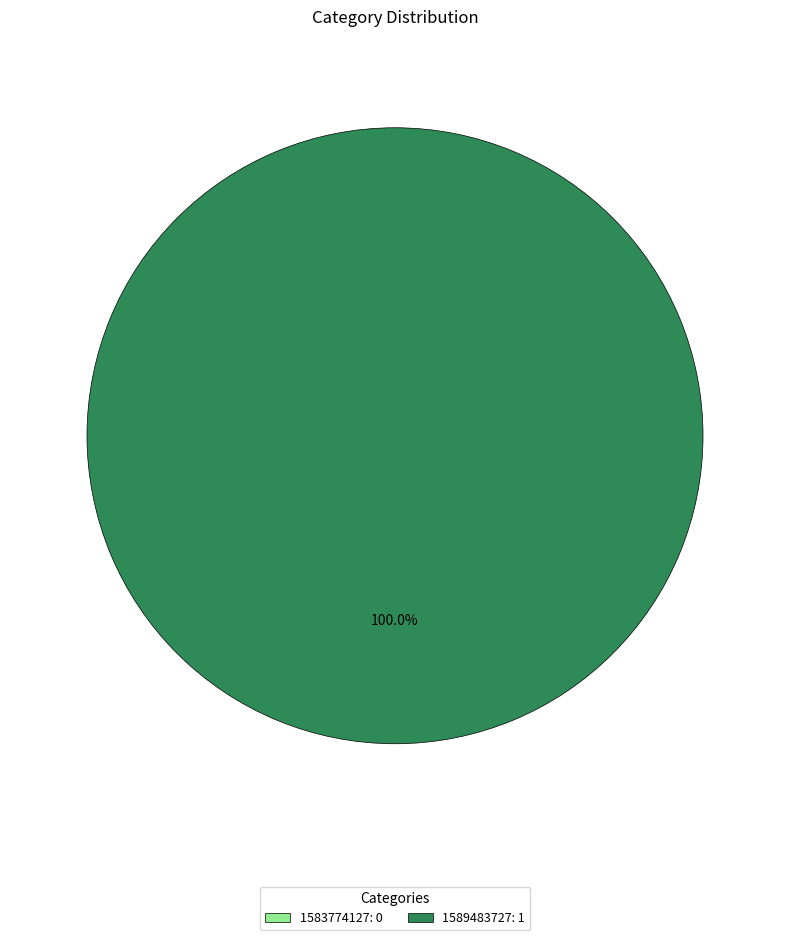

Rank the categories by value from lowest to highest.

1583774127, 1589483727